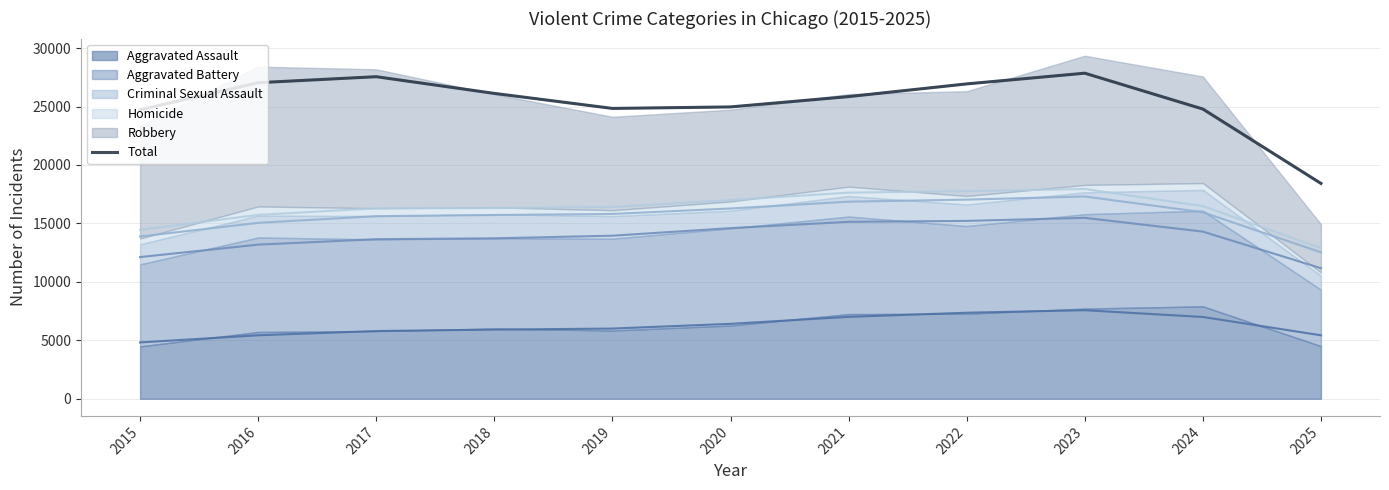

List the labels in order of value, smallest first.

2025, 2015, 2024, 2019, 2020, 2021, 2018, 2022, 2016, 2017, 2023